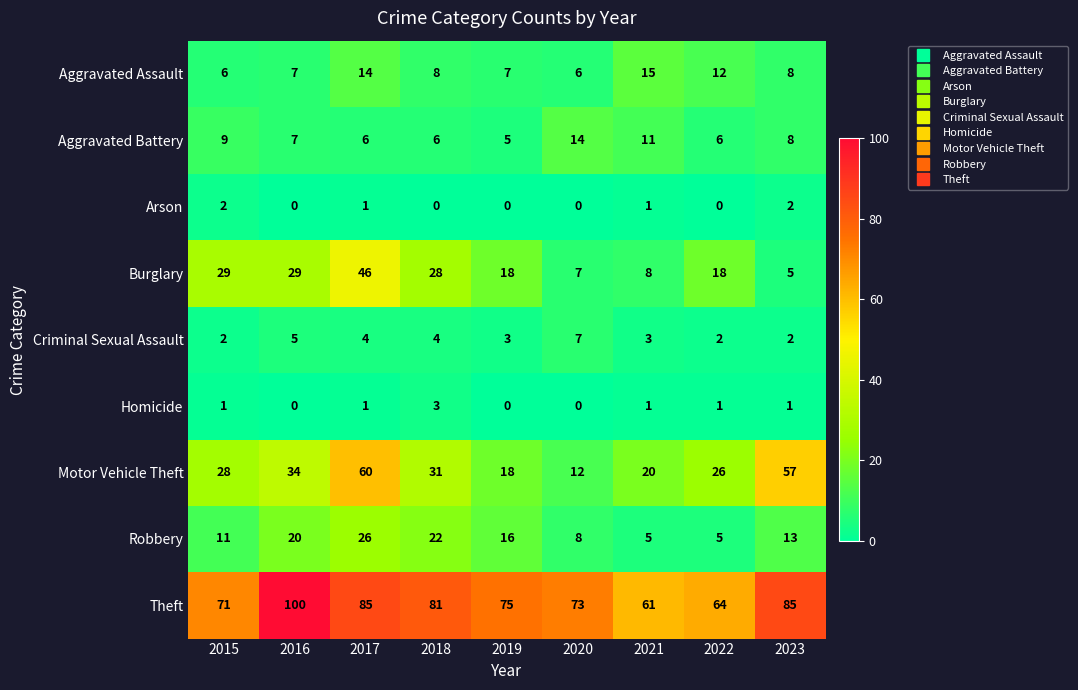

What is the spread (max minus min) of values at 2022?

64